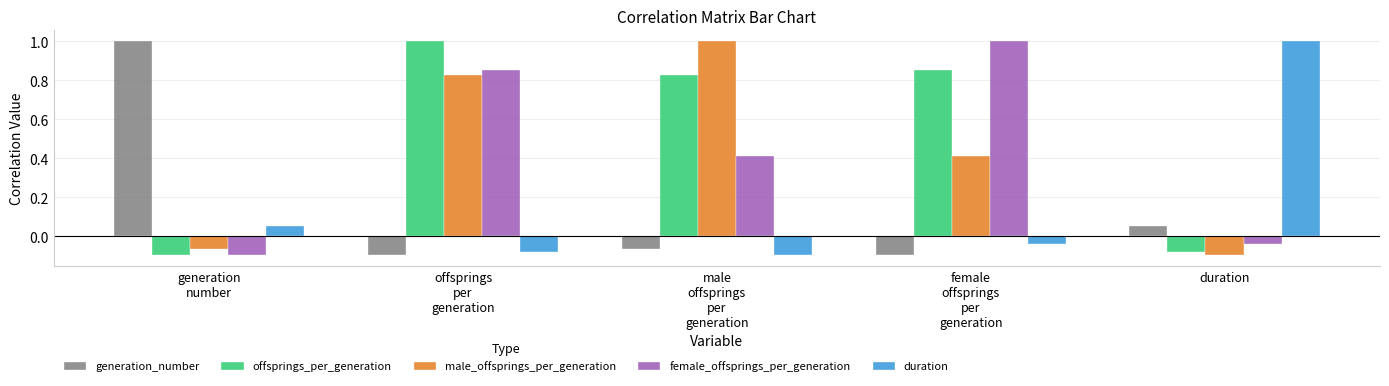

How many negative values does the female_offsprings_per_generation series have?

2